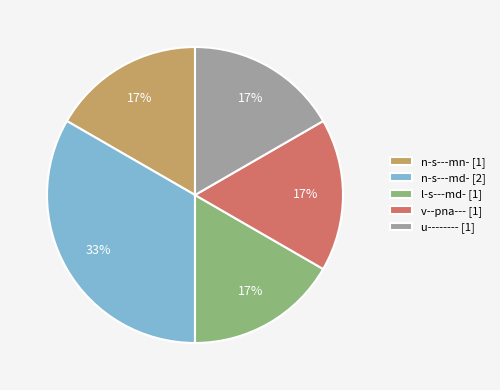

Is the sum of u-------- and l-s---md- greater than half?

No